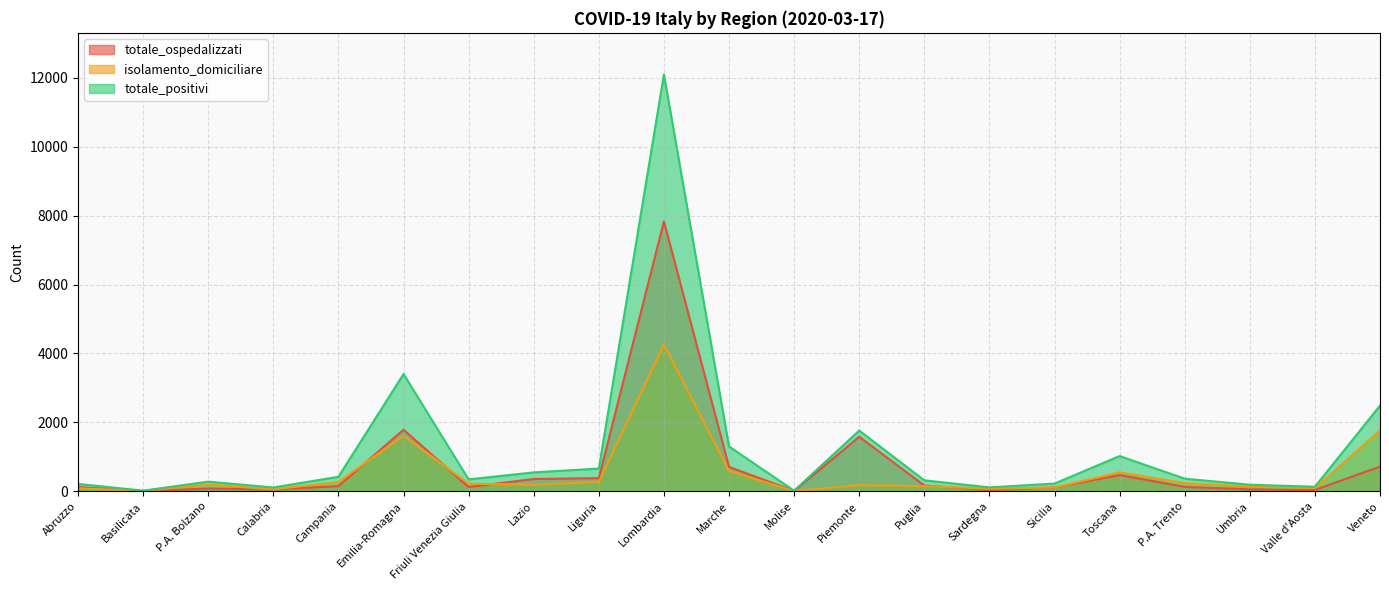

Reading left to right, list all the values displayed in this chart.

totale_ospedalizzati: Abruzzo=126	Basilicata=7	P.A. Bolzano=82	Calabria=55	Campania=151	Emilia-Romagna=1789	Friuli Venezia Giulia=125	Lazio=358	Liguria=384	Lombardia=7832	Marche=708	Molise=12	Piemonte=1584	Puglia=169	Sardegna=40	Sicilia=114	Toscana=472	P.A. Trento=129	Umbria=57	Valle d'Aosta=41	Veneto=719
isolamento_domiciliare: Abruzzo=90	Basilicata=13	P.A. Bolzano=200	Calabria=57	Campania=272	Emilia-Romagna=1615	Friuli Venezia Giulia=222	Lazio=192	Liguria=277	Lombardia=4263	Marche=594	Molise=7	Piemonte=180	Puglia=151	Sardegna=75	Sicilia=112	Toscana=552	P.A. Trento=239	Umbria=135	Valle d'Aosta=93	Veneto=1769
totale_positivi: Abruzzo=216	Basilicata=20	P.A. Bolzano=282	Calabria=112	Campania=423	Emilia-Romagna=3404	Friuli Venezia Giulia=347	Lazio=550	Liguria=661	Lombardia=12095	Marche=1302	Molise=19	Piemonte=1764	Puglia=320	Sardegna=115	Sicilia=226	Toscana=1024	P.A. Trento=368	Umbria=192	Valle d'Aosta=134	Veneto=2488